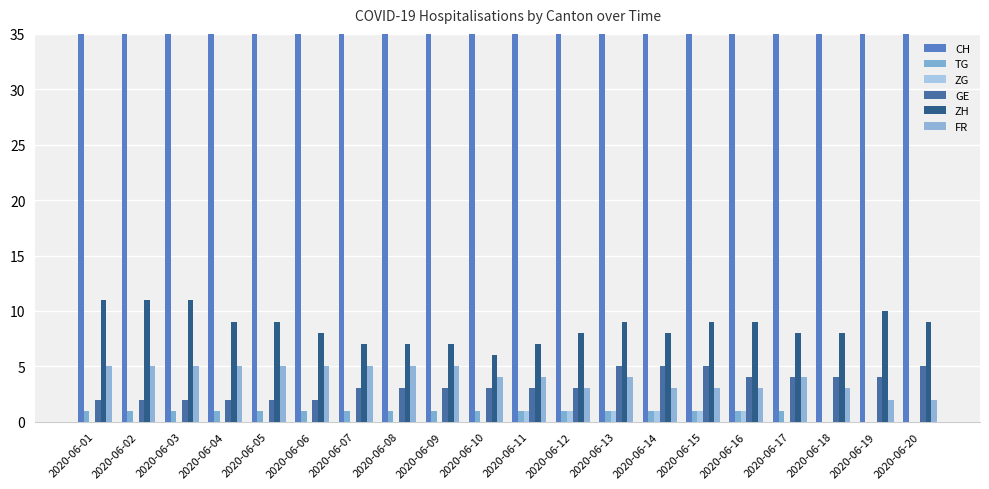

The value of ZH at 2020-06-13 is 9. True or false?

True